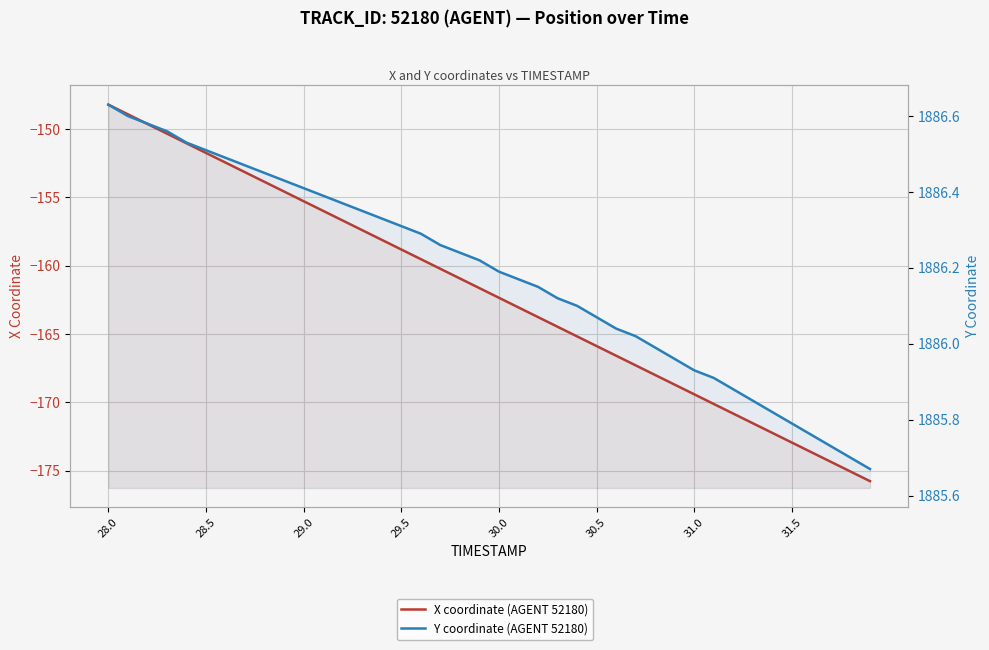

True or false: X coordinate (AGENT 52180) and Y coordinate (AGENT 52180) cross at least once.

False